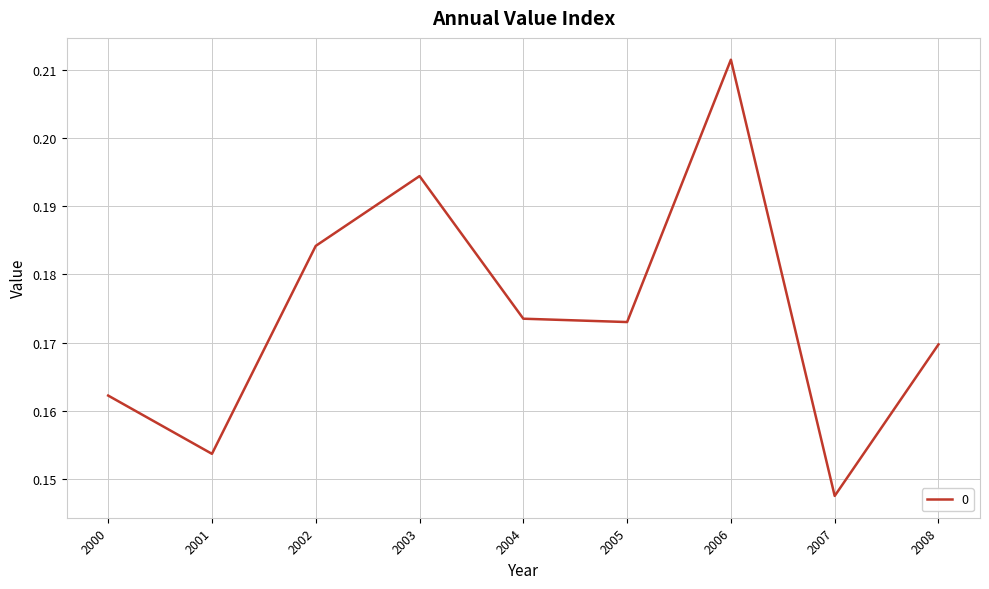

Which has a higher value, 2000 or 2001?

2000